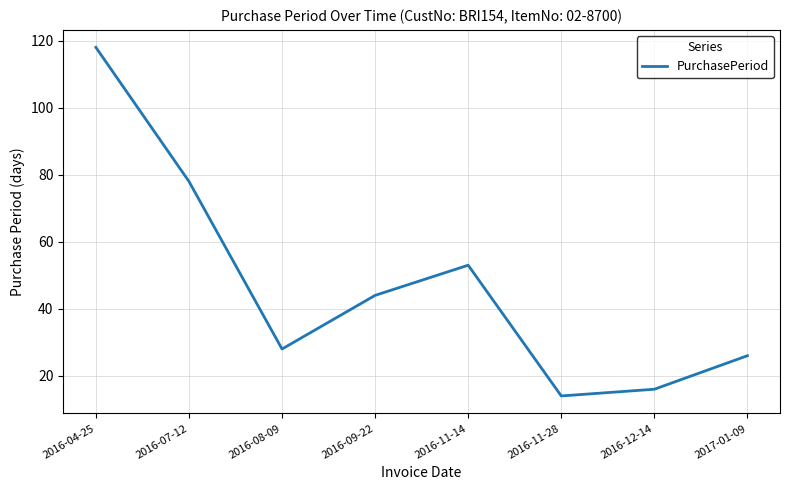

What value does the data have at 2016-11-28, to the nearest 10?

10